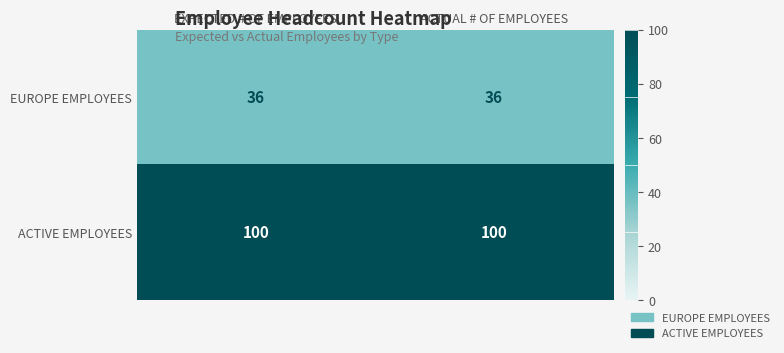

The value of EUROPE EMPLOYEES at EXPECTED # OF EMPLOYEES is 51. True or false?

False